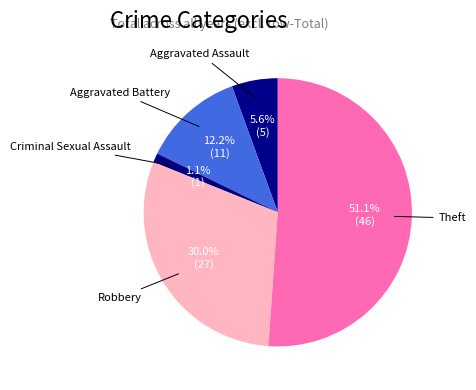

What is the ratio of the value at Theft to the value at Aggravated Battery?

4.2